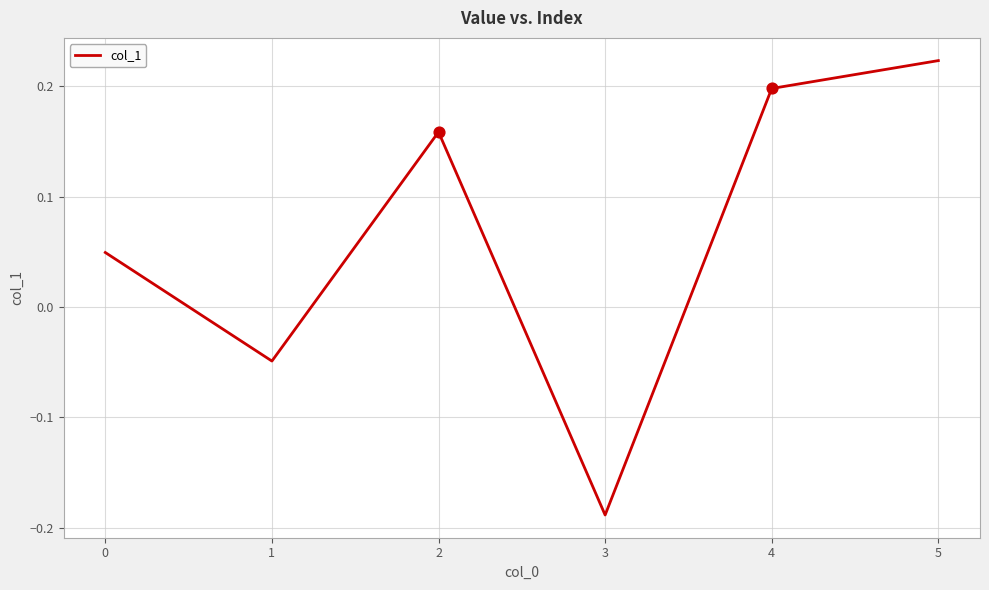

Between 2 and 3, which is larger?

2